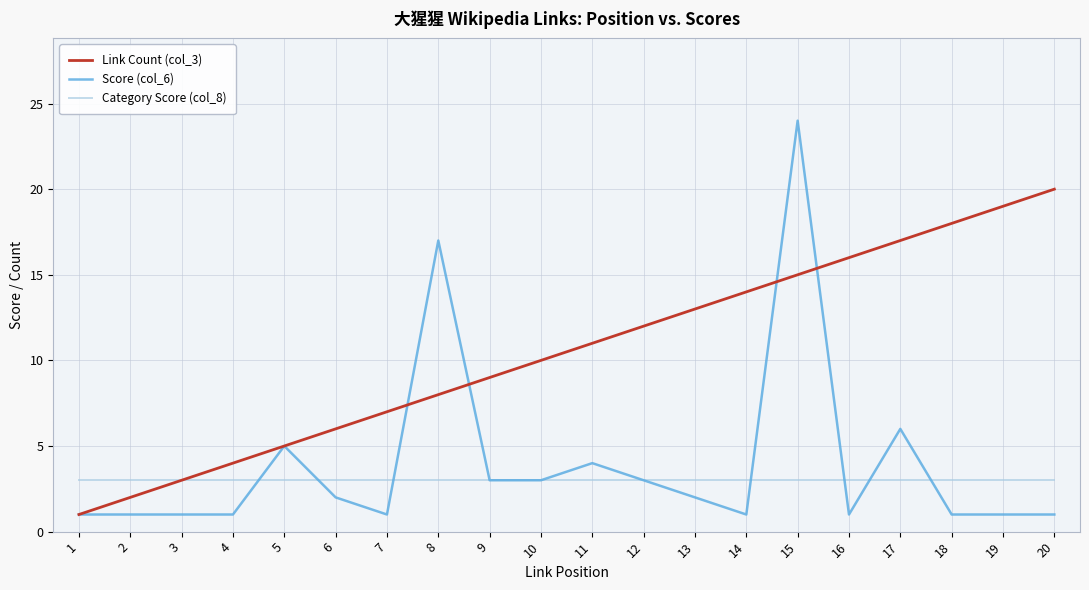

Rank the series by their maximum value, from highest to lowest.

Score (col_6), Link Count (col_3), Category Score (col_8)